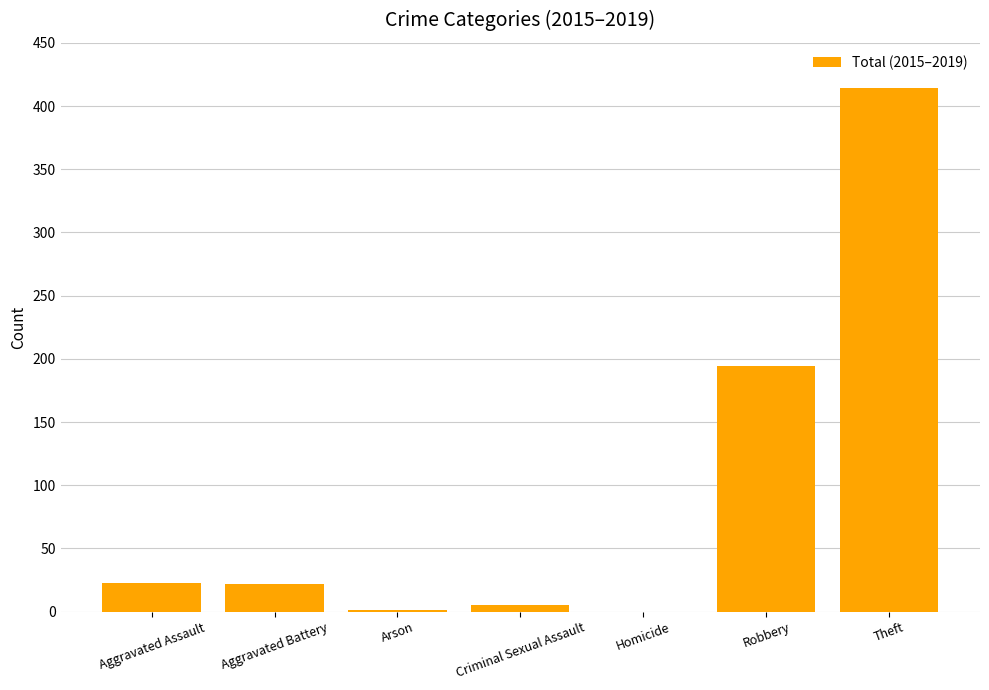

At which label is the value closest to 207?

Robbery